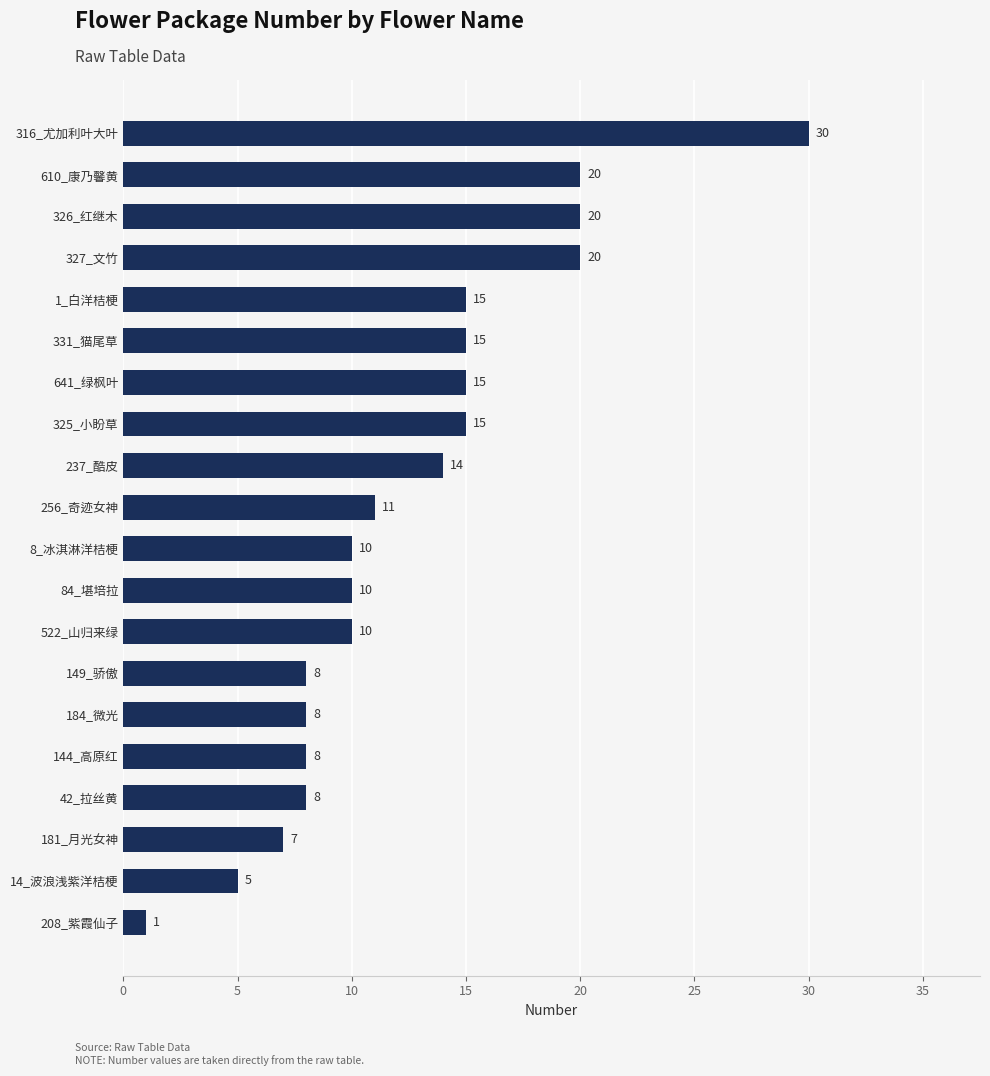

At which category does the chart reach its peak across all series?

316_尤加利叶大叶